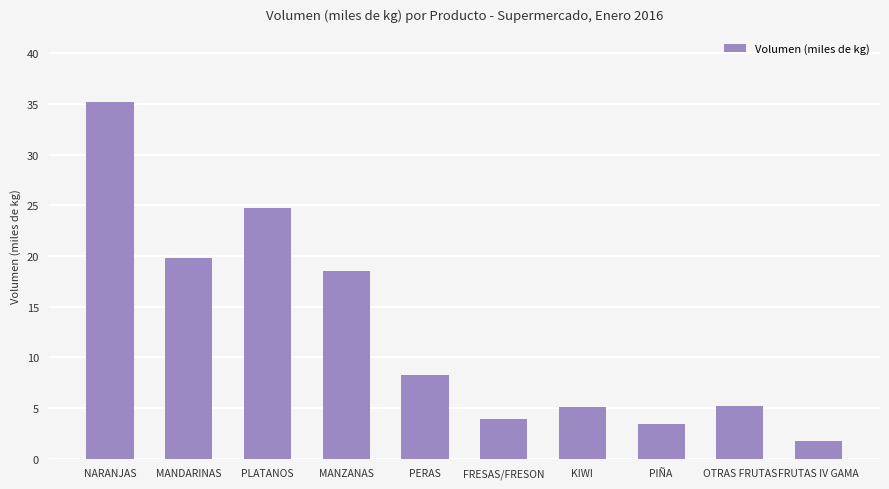

What is the change in value from MANZANAS to KIWI?

-13.5